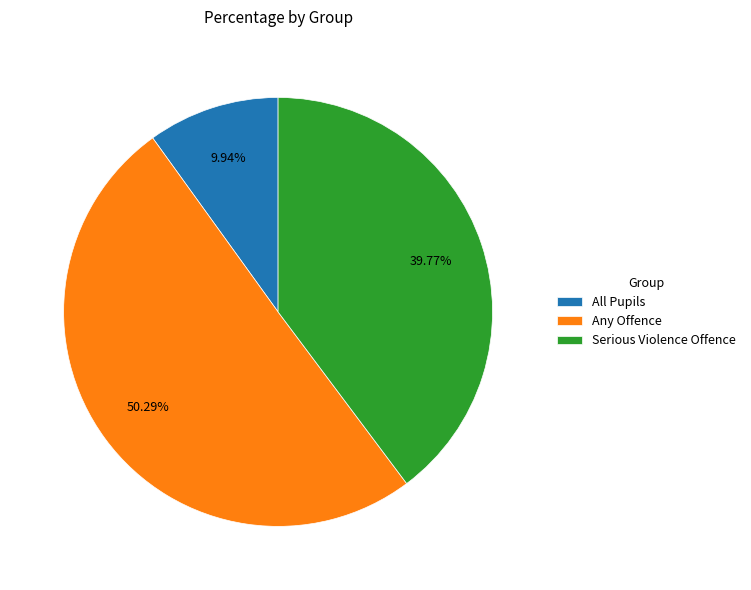

Count the number of slices in the pie.

3